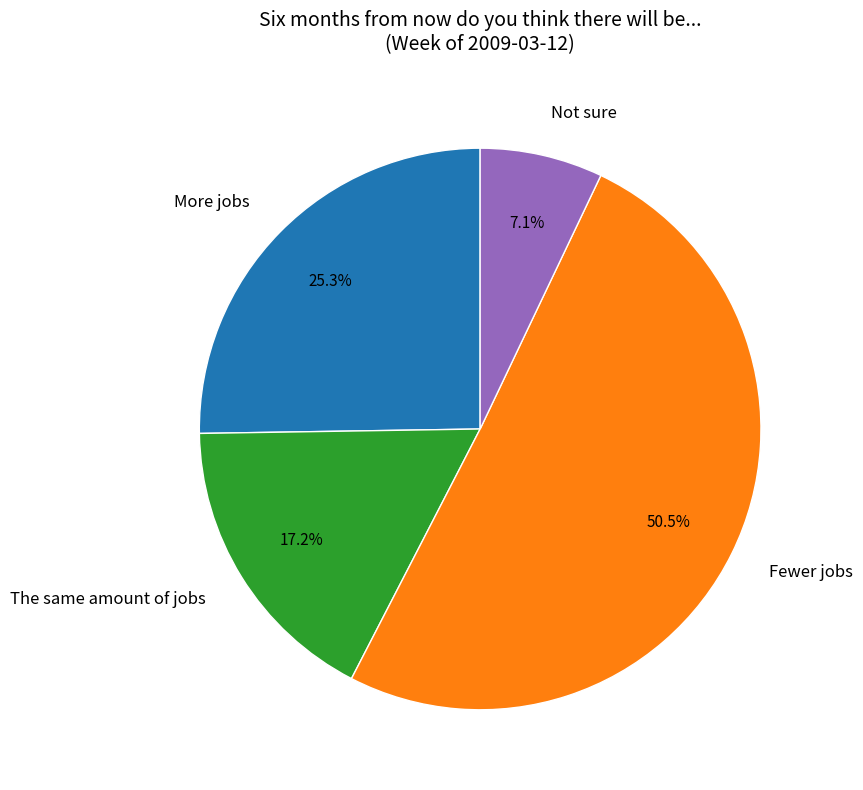

Is there any slice that represents more than half of the pie?

Yes